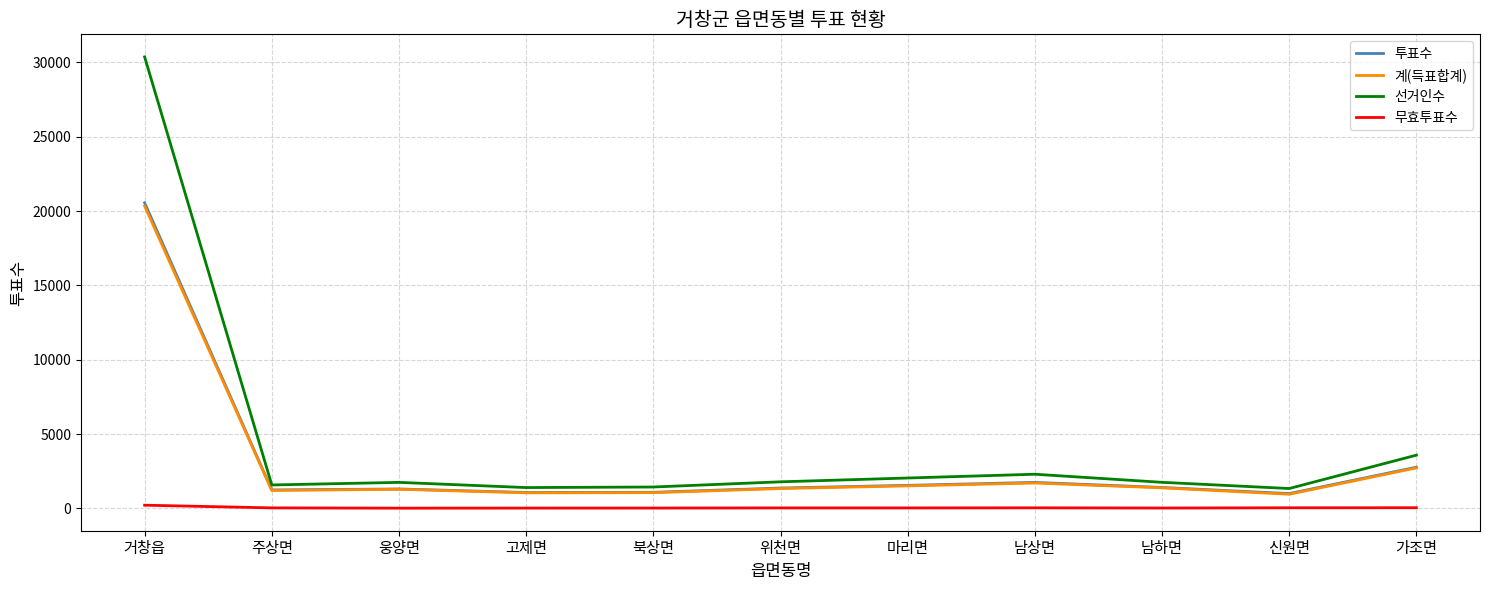

The value of 선거인수 at 가조면 is 3586. True or false?

True